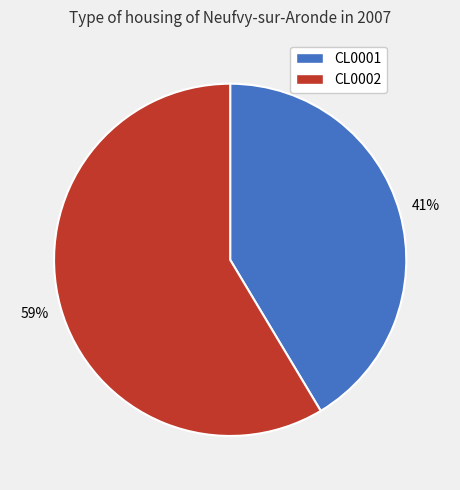

How many slices are in this pie chart?

2